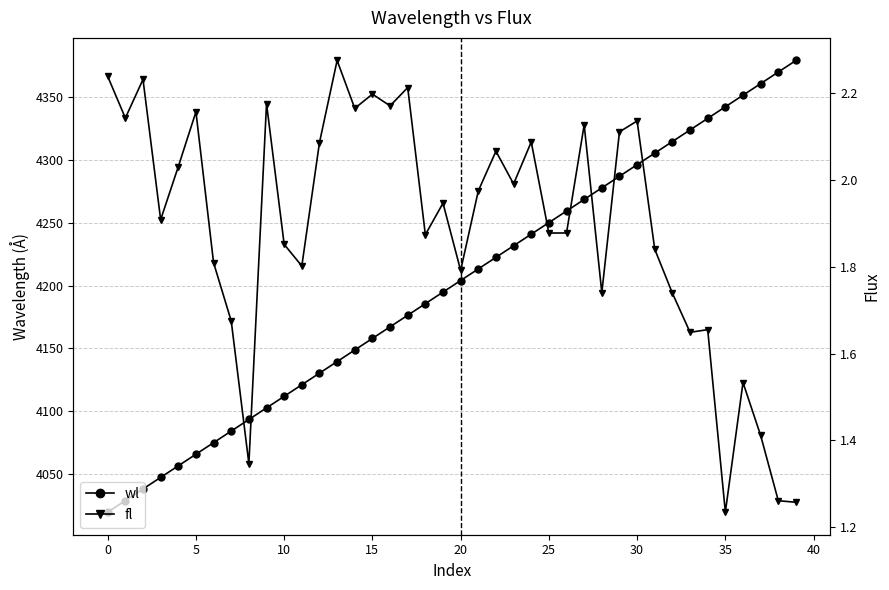

What is the average value of the fl series?

1.9